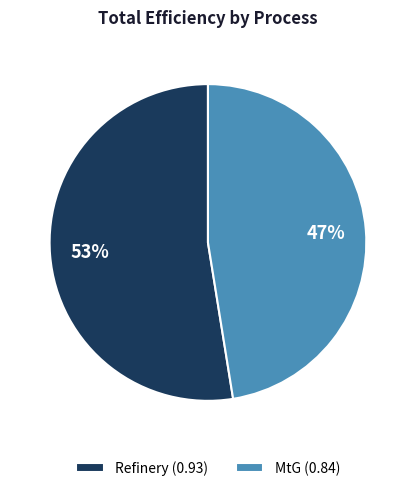

Is it true that MtG is 62% of the pie?

False